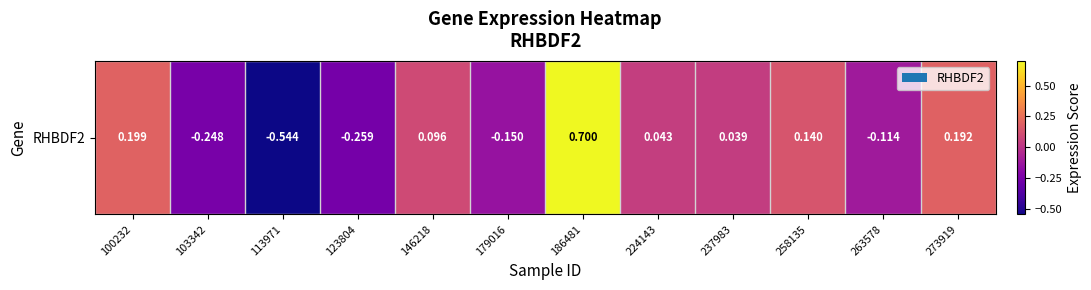

Reading right to left, extract all data points from this chart.

0.2	-0.1	0.1	0.0	0.0	0.7	-0.1	0.1	-0.3	-0.5	-0.2	0.2